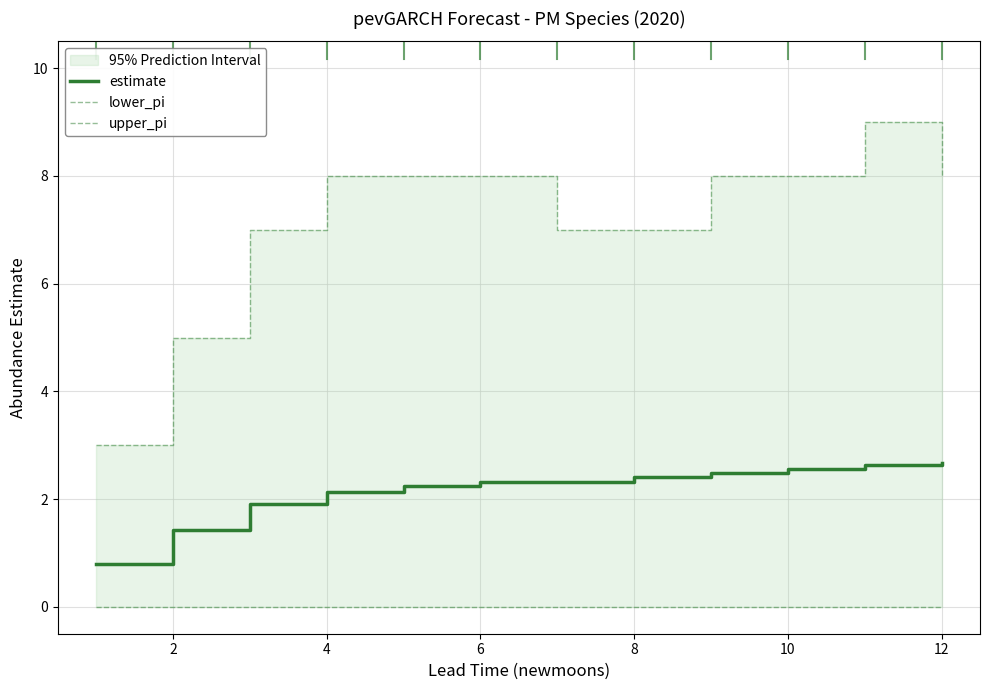

True or false: lower_pi has more than 0 points higher than both neighbors.

False